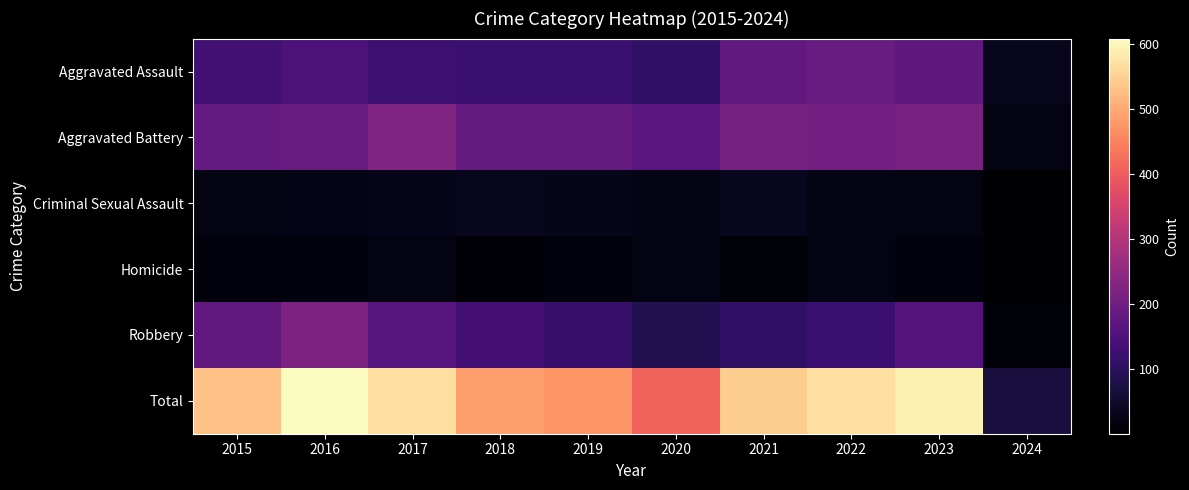

Between 2016 and 2023, which is larger?

2023